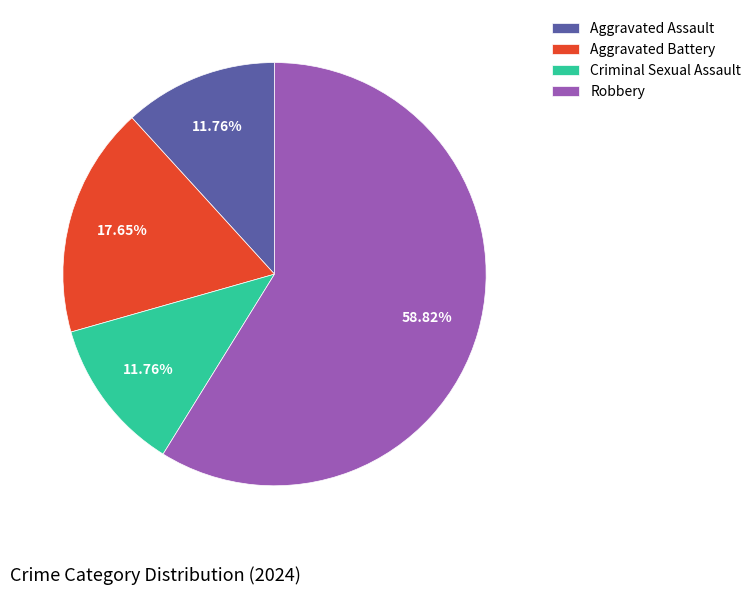

Which slice is the largest?

Robbery